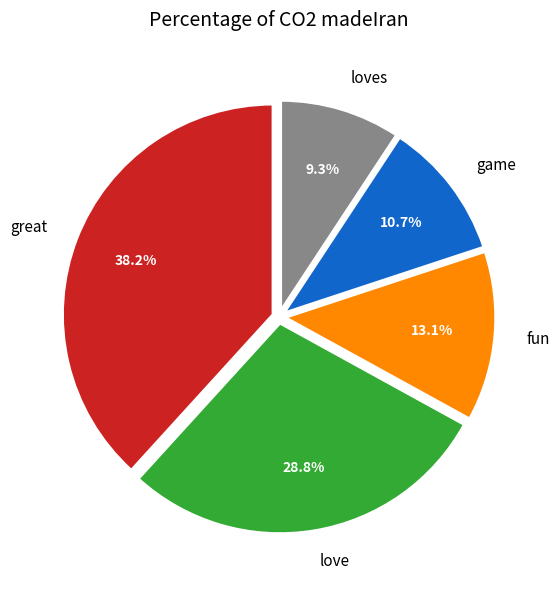

To the nearest percent, what is the combined percentage of great and game?

49%